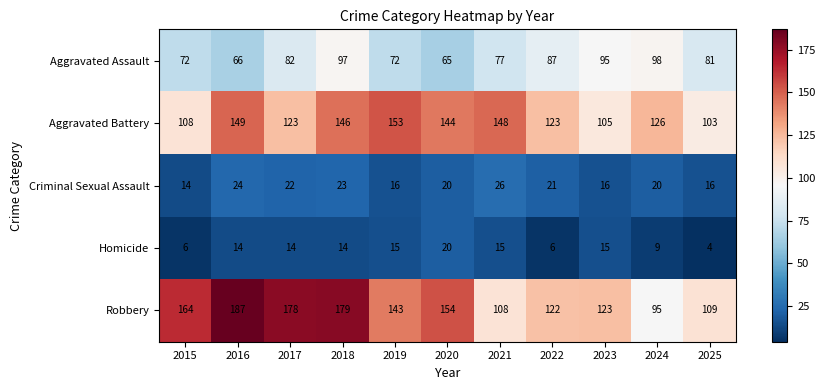

Count the number of data series in this chart.

5